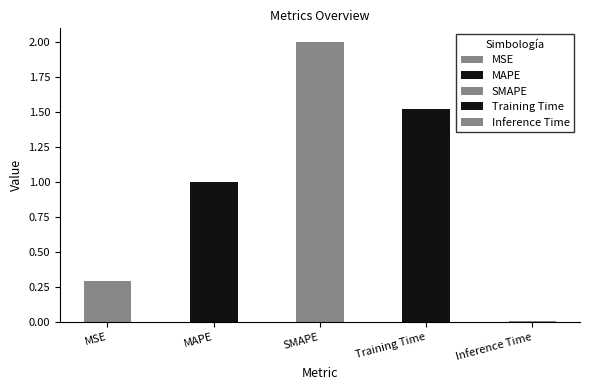

What is the label of the 2nd bar from the left?

MAPE